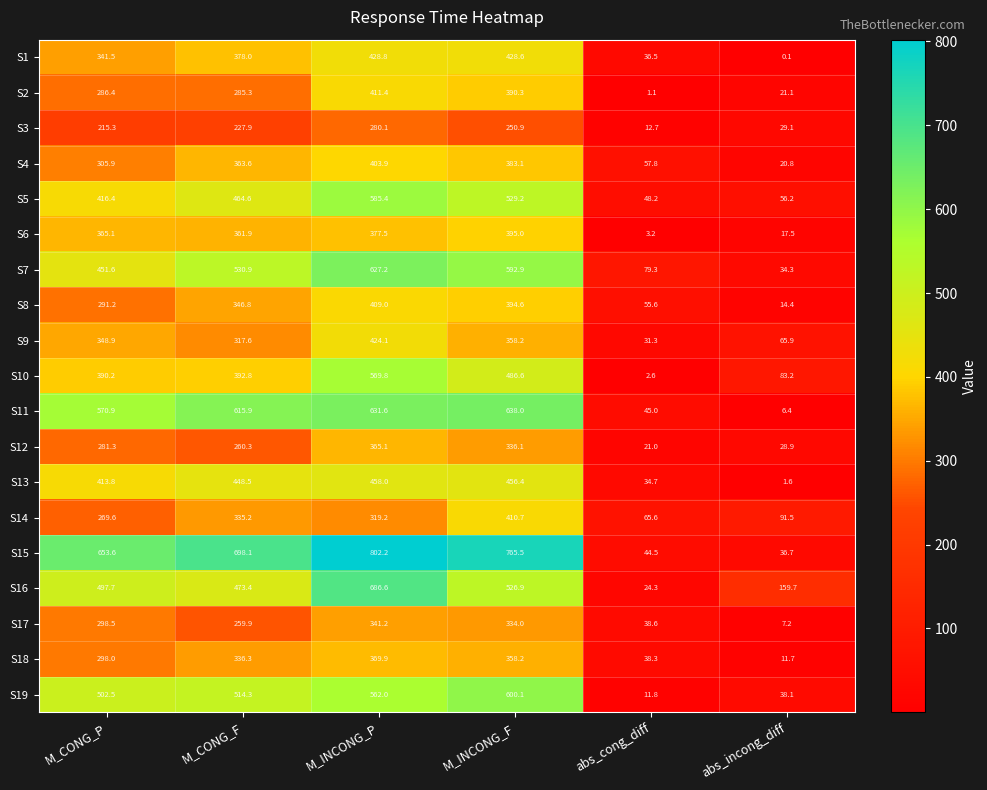

Rank the series by their maximum value, from lowest to highest.

S3, S17, S12, S18, S6, S4, S8, S14, S2, S9, S1, S13, S10, S5, S19, S7, S11, S16, S15